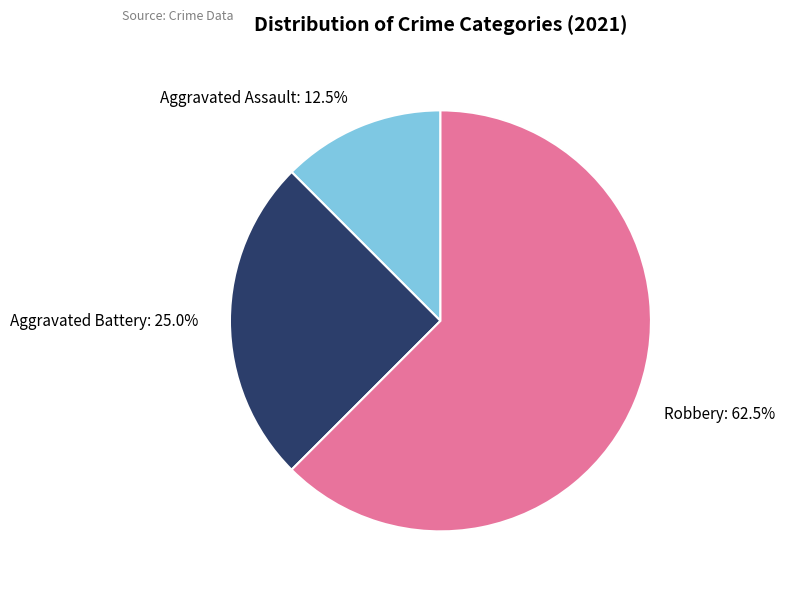

Which has a higher value, Aggravated Battery or Robbery?

Robbery